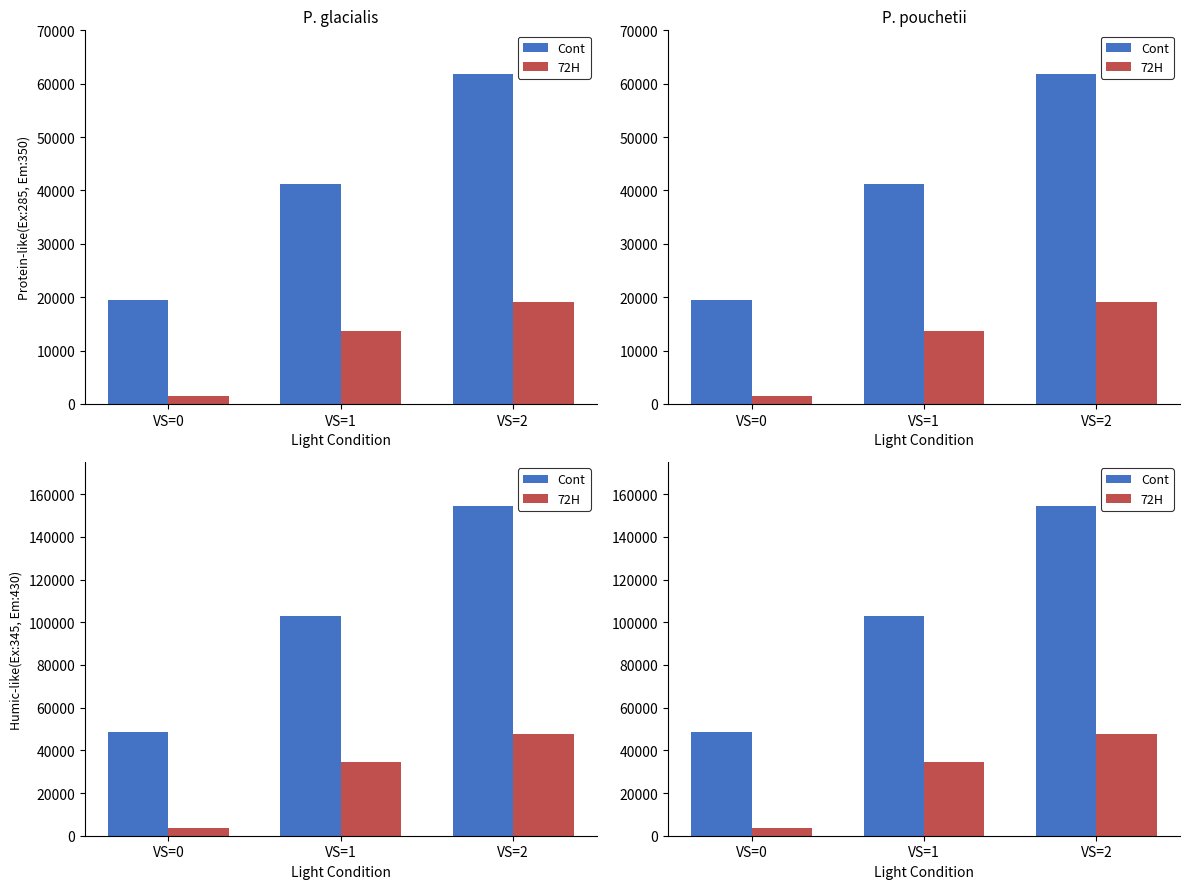

At which category is the sum across all series the highest?

VS=2